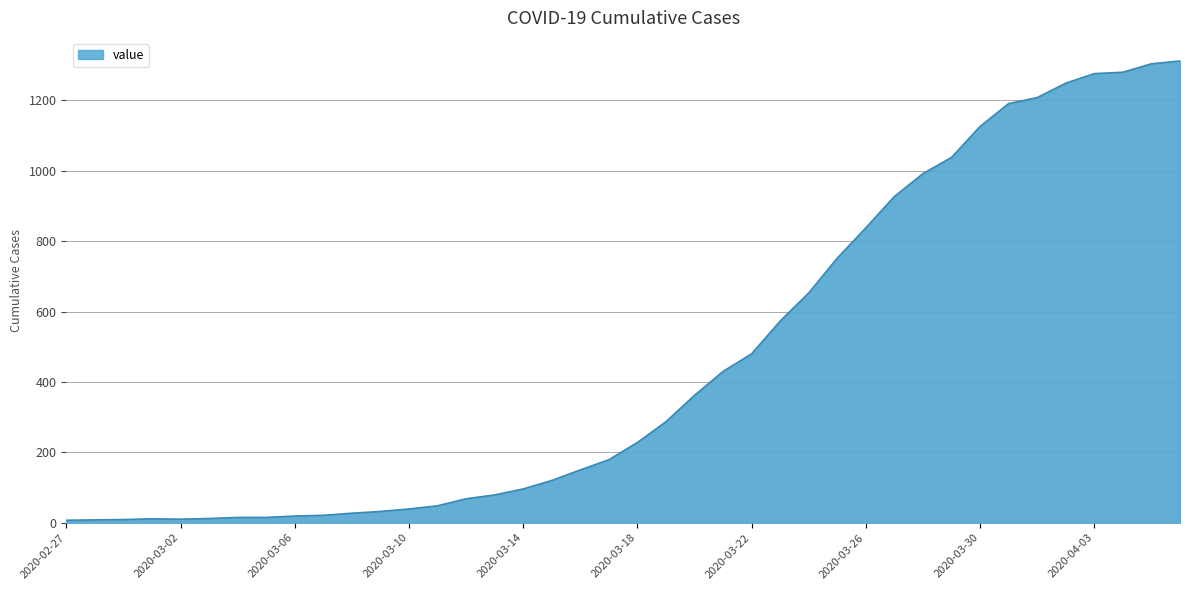

What is the minimum value shown in the chart?

7